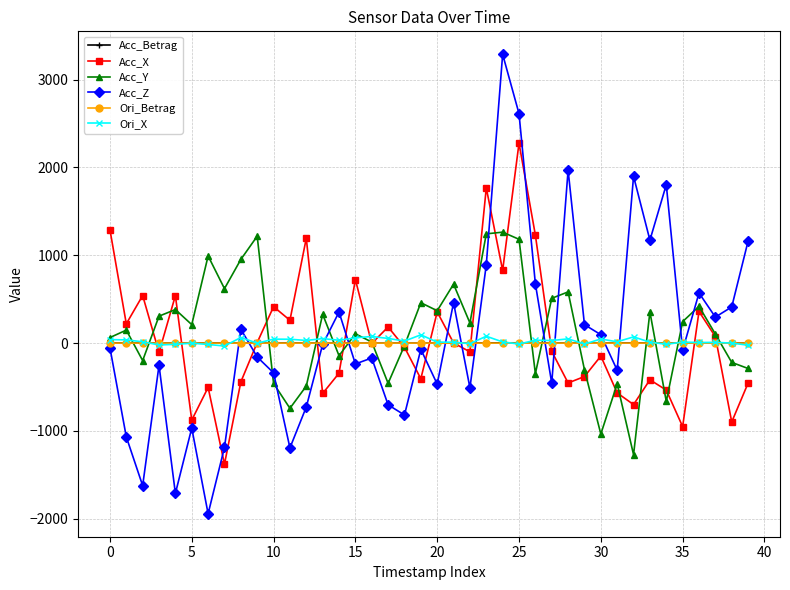

What are all the series names shown in the legend?

Acc_Betrag, Acc_X, Acc_Y, Acc_Z, Ori_Betrag, Ori_X